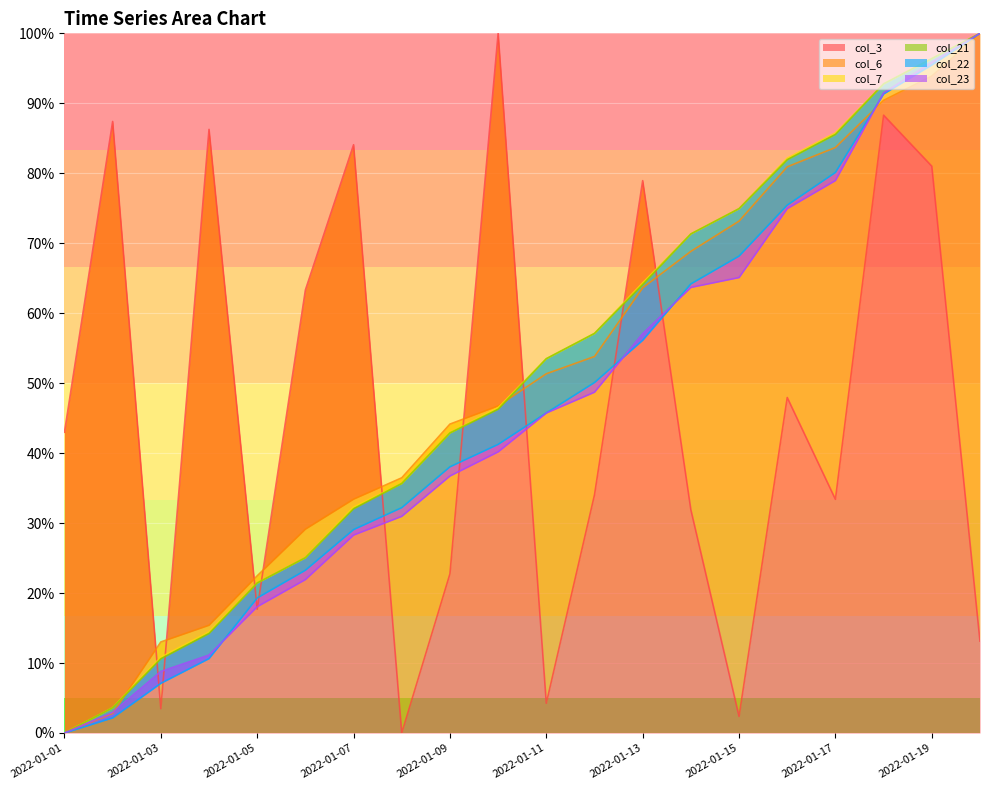

Which series has the widest spread of values?

col_3